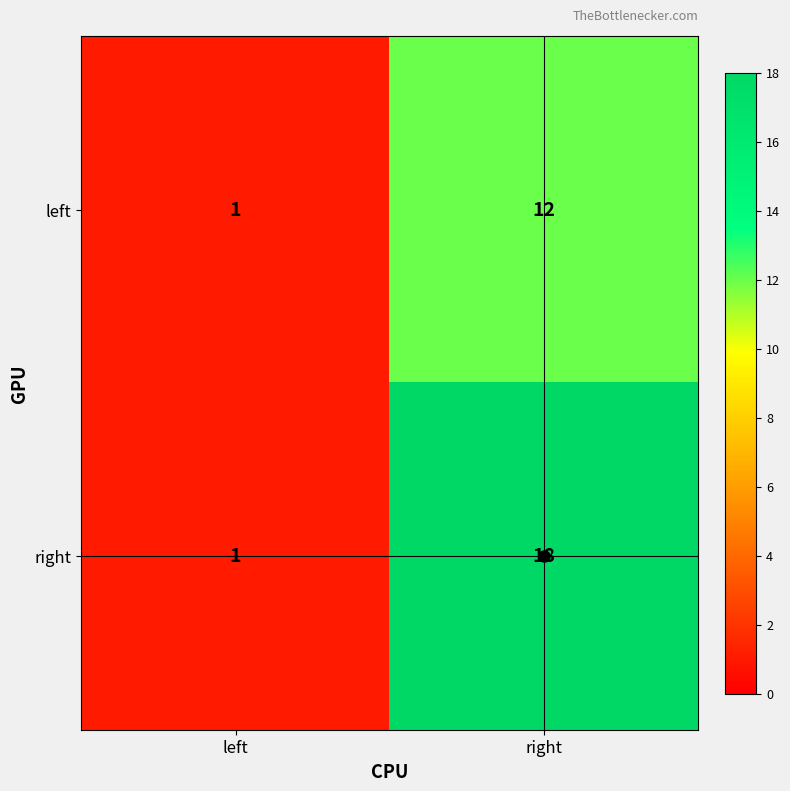

What value does the right series have at right, to the nearest 10?

20